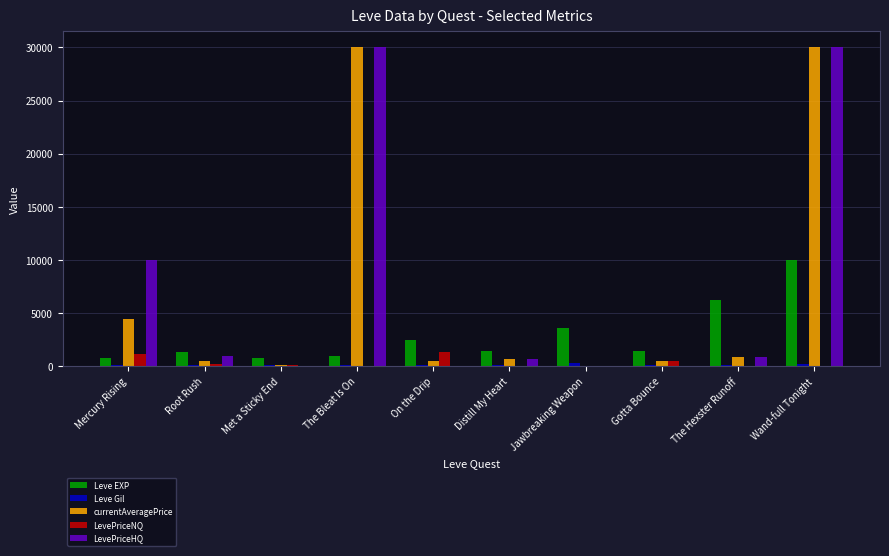

What is the maximum value shown in the chart?

30000